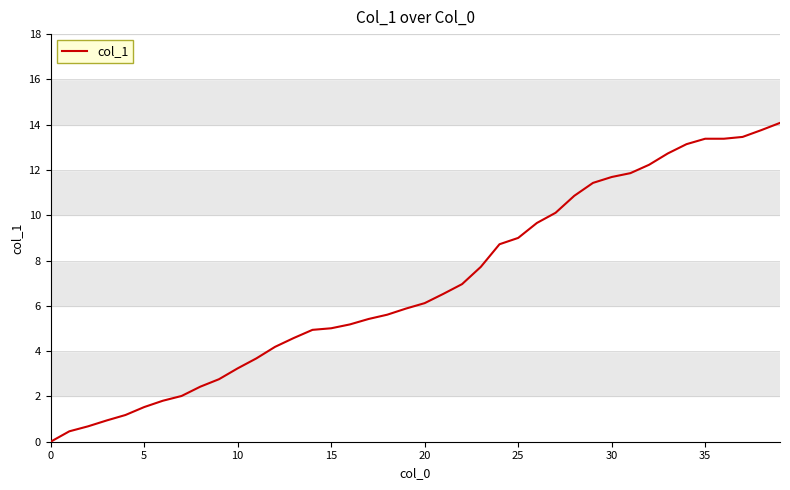

What is the difference between the maximum and minimum values?

14.1